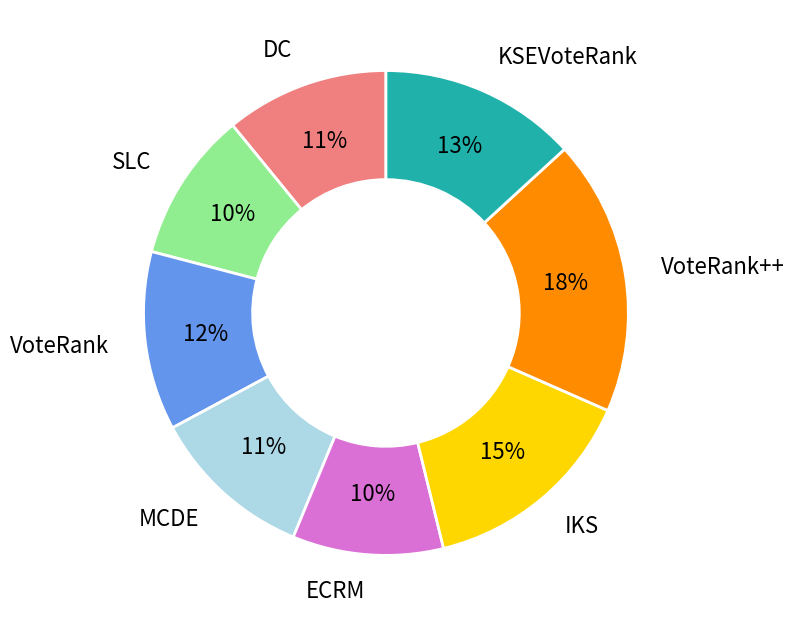

Do ECRM and MCDE together represent more than half of the pie?

No